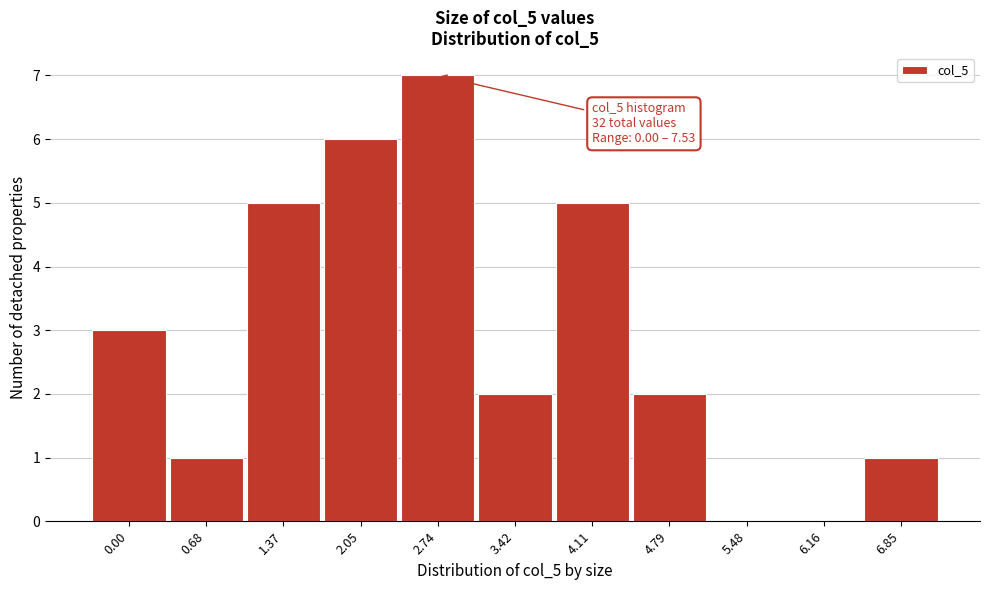

Reading right to left, what are all the values shown in this chart?

6.85=1	6.16=0	5.48=0	4.79=2	4.11=5	3.42=2	2.74=7	2.05=6	1.37=5	0.68=1	0.00=3